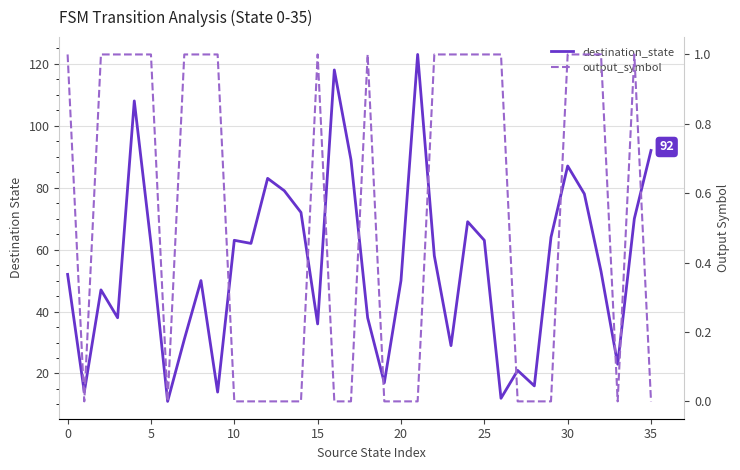

List the series in order of their peak value, lowest first.

output_symbol, destination_state